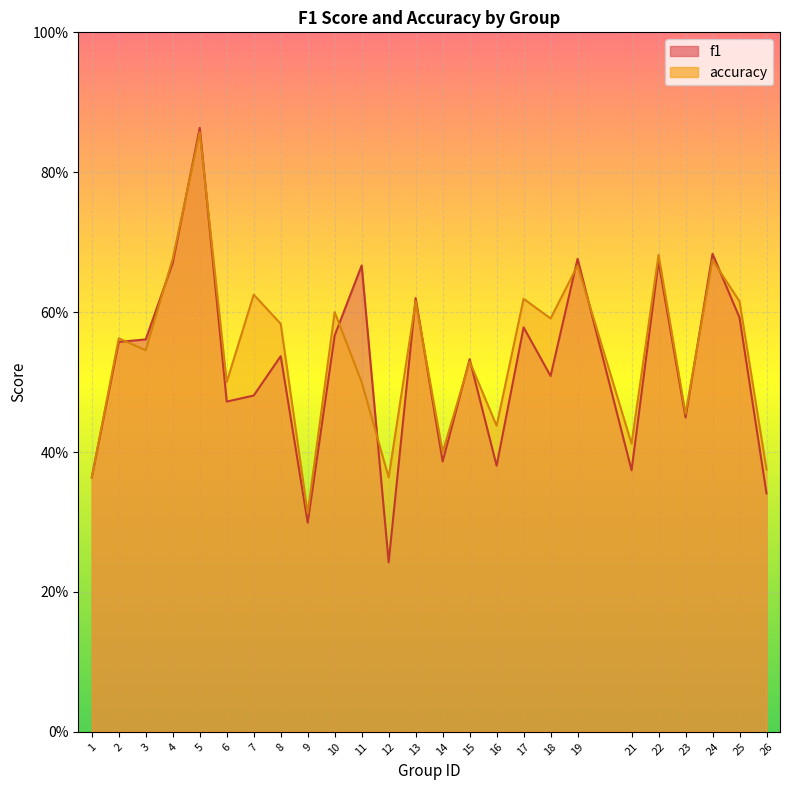

Which series changed the most between 2 and 14?

f1